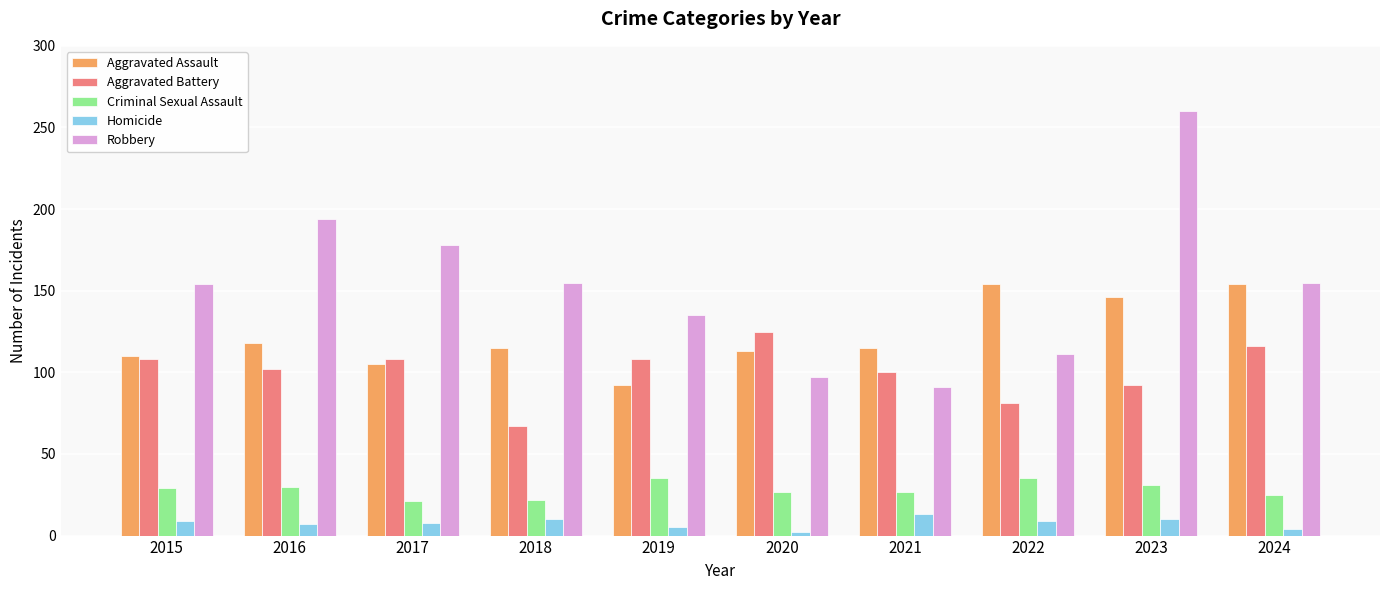

How many categories are shown in the chart?

10